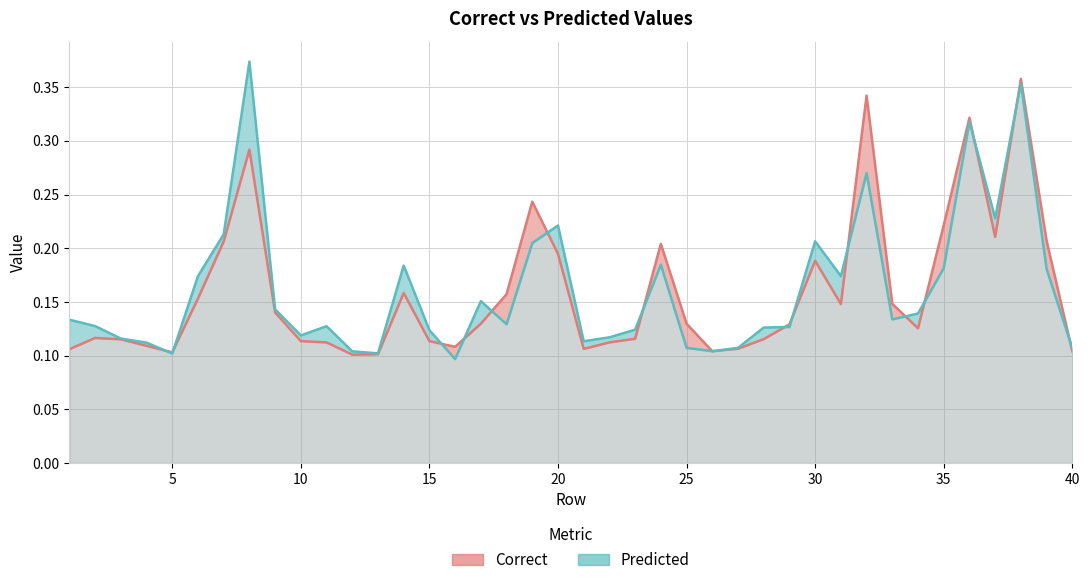

True or false: Predicted has more than 2 interior local peaks.

True